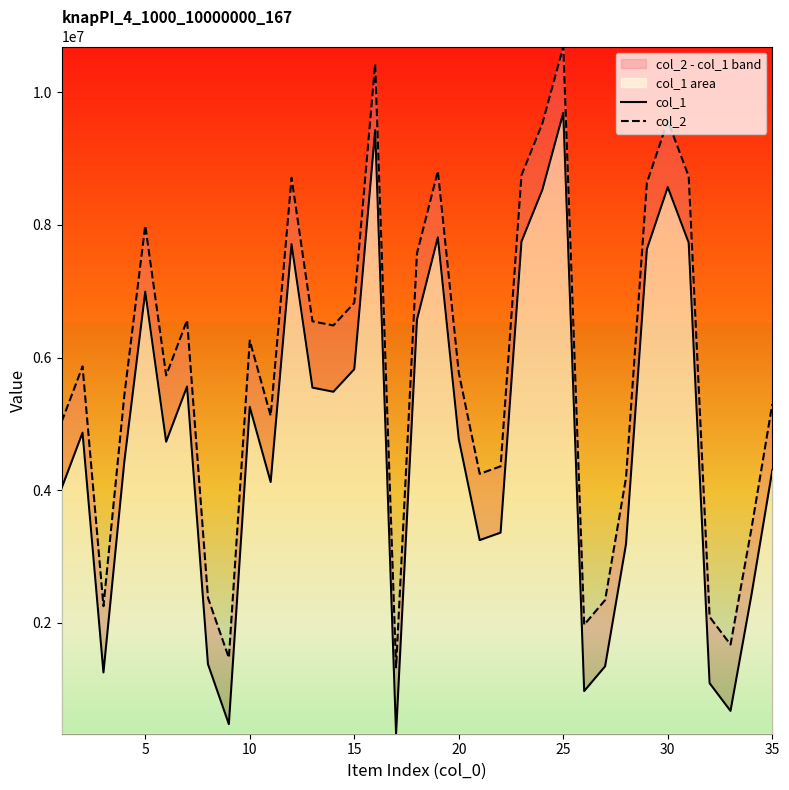

What are all the series names shown in the legend?

col_1, col_2